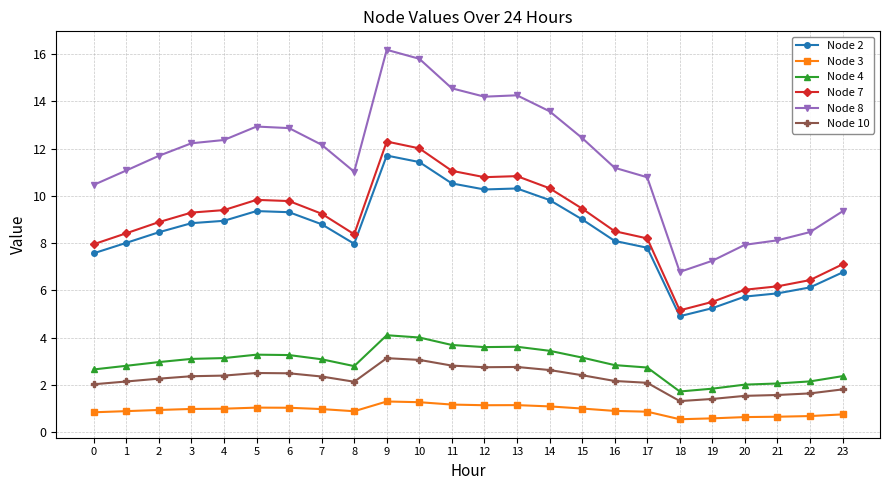

Which category has the highest value across all series?

9